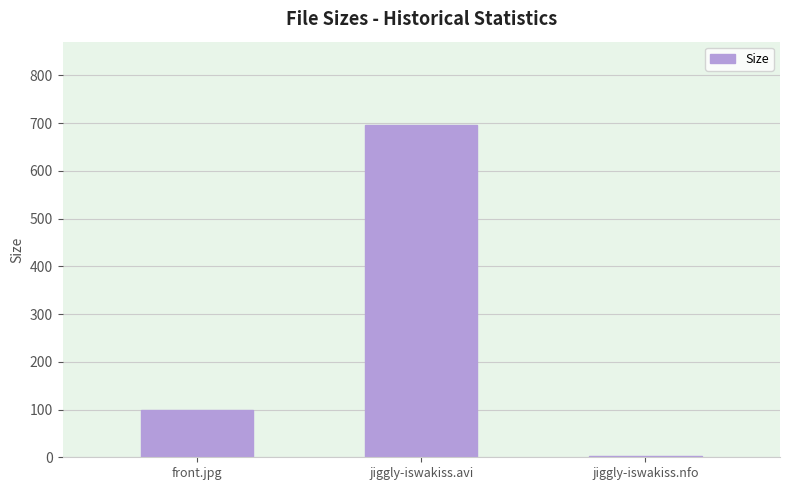

What is the average value?

266.1